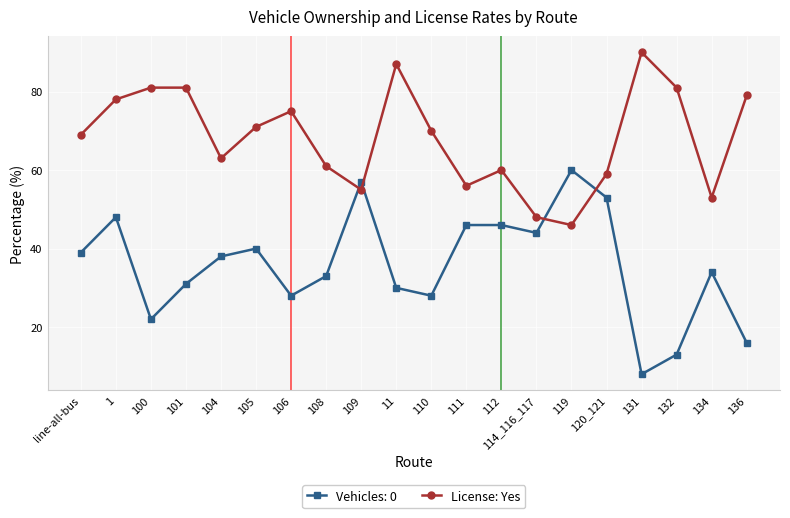

Is it true that Vehicles: 0 equals 28 at 119?

False